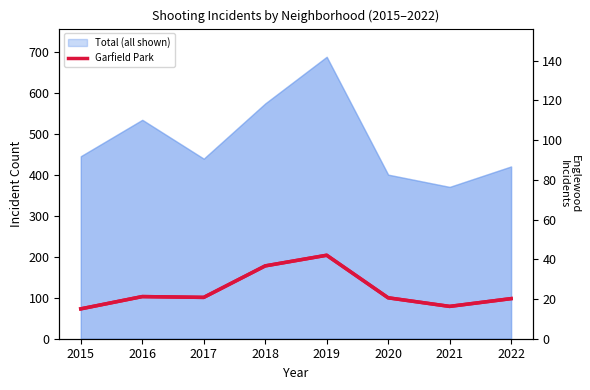

Approximately how many times larger is the value at 2022 compared to 2017?

1.0